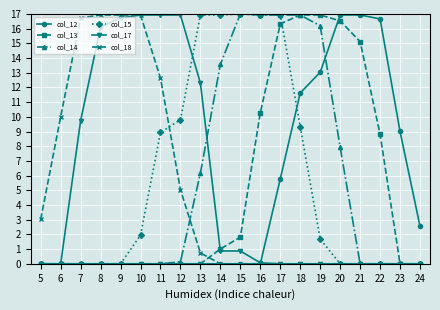

True or false: col_17 has a value of 0.9 at 15.

True